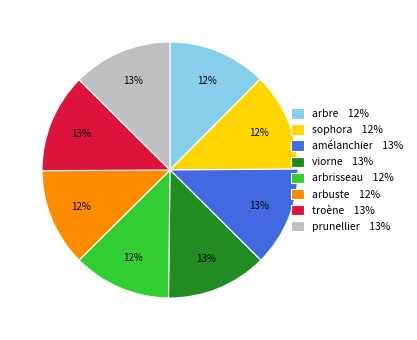

What is the ratio of the value at arbre 12% to the value at arbuste 12%?

1.0